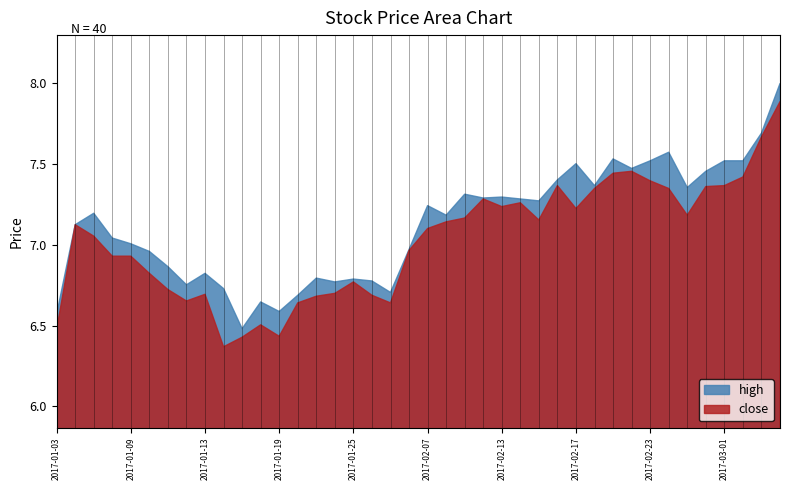

Reading left to right, transcribe all the data shown in this chart.

close: 6.5	7.1	7.1	6.9	6.9	6.8	6.7	6.7	6.7	6.4	6.4	6.5	6.4	6.6	6.7	6.7	6.8	6.7	6.6	7.0	7.1	7.1	7.2	7.3	7.2	7.3	7.2	7.4	7.2	7.3	7.4	7.5	7.4	7.3	7.2	7.4	7.4	7.4	7.7	7.9
high: 6.6	7.1	7.2	7.0	7.0	7.0	6.9	6.8	6.8	6.7	6.5	6.6	6.6	6.7	6.8	6.8	6.8	6.8	6.7	7.0	7.2	7.2	7.3	7.3	7.3	7.3	7.3	7.4	7.5	7.4	7.5	7.5	7.5	7.6	7.4	7.5	7.5	7.5	7.7	8.0